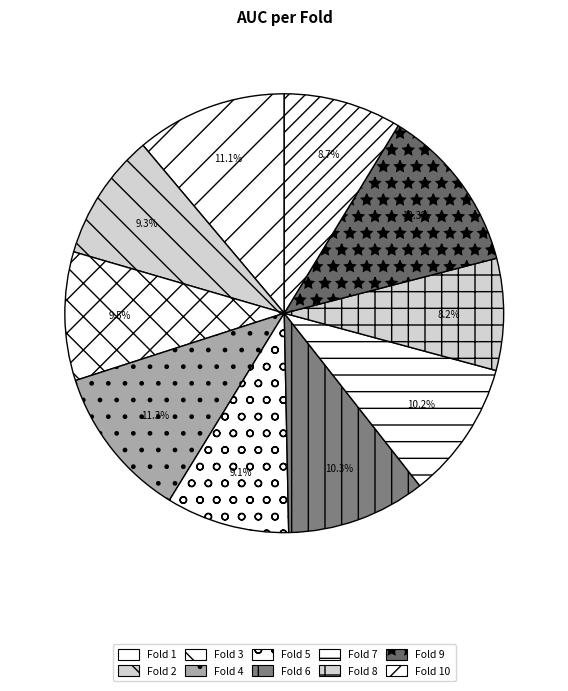

Is Fold 4 the majority of the pie?

No